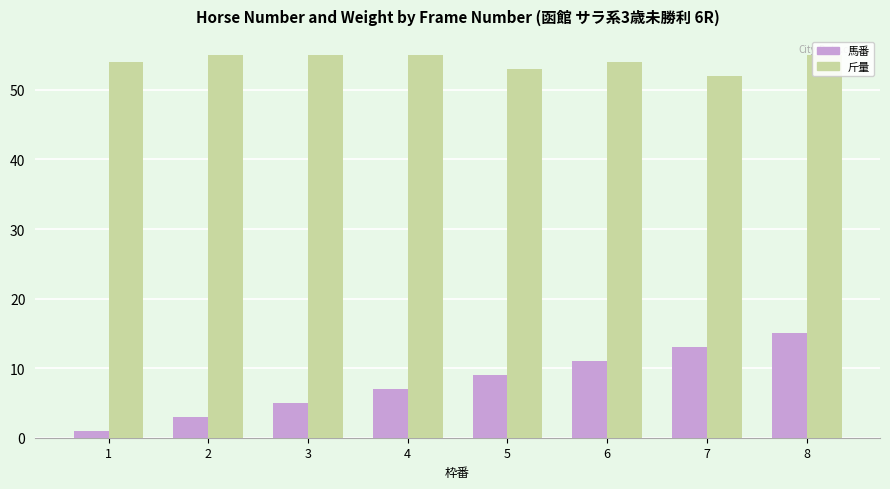

What is the sum of all 斤量 values?

433